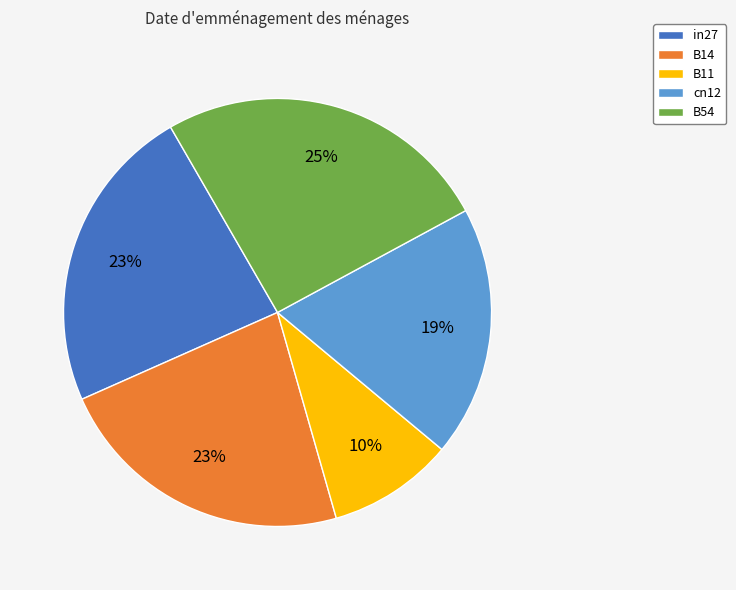

To the nearest percent, what is the average slice percentage?

20%